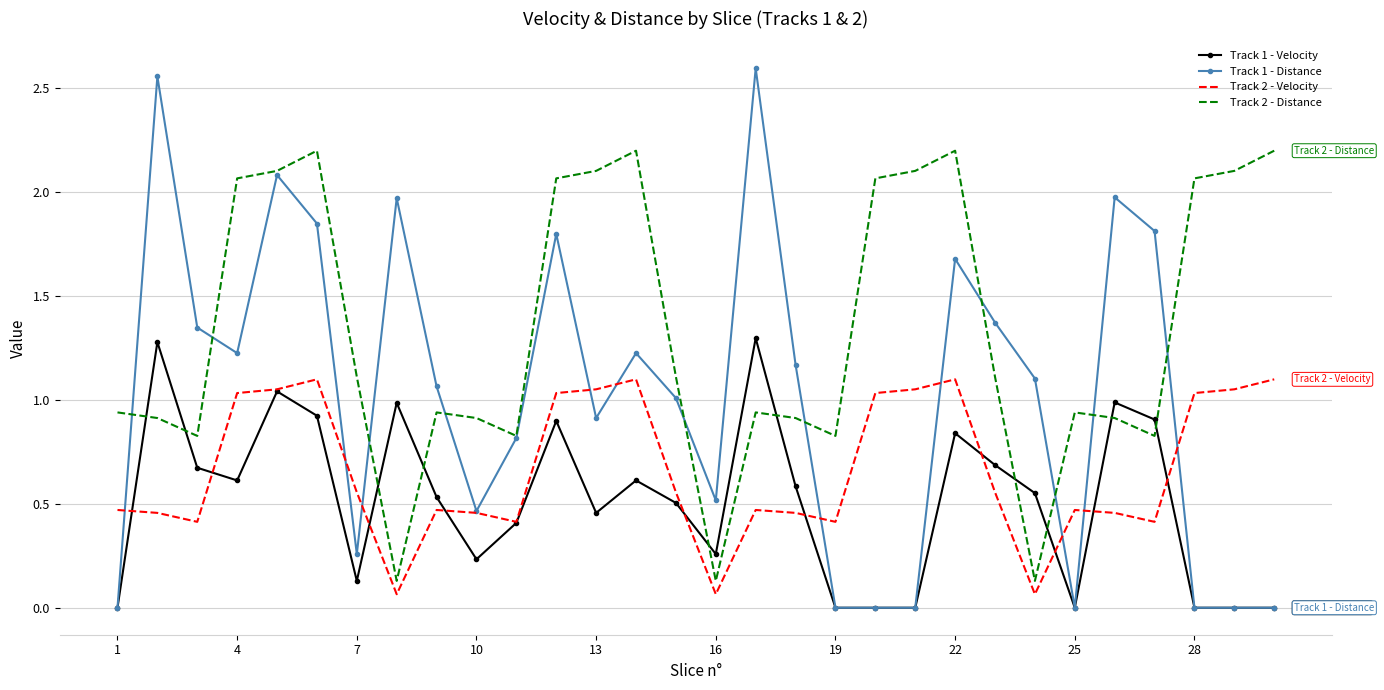

Which series has the largest total across all categories?

Track 2 - Distance